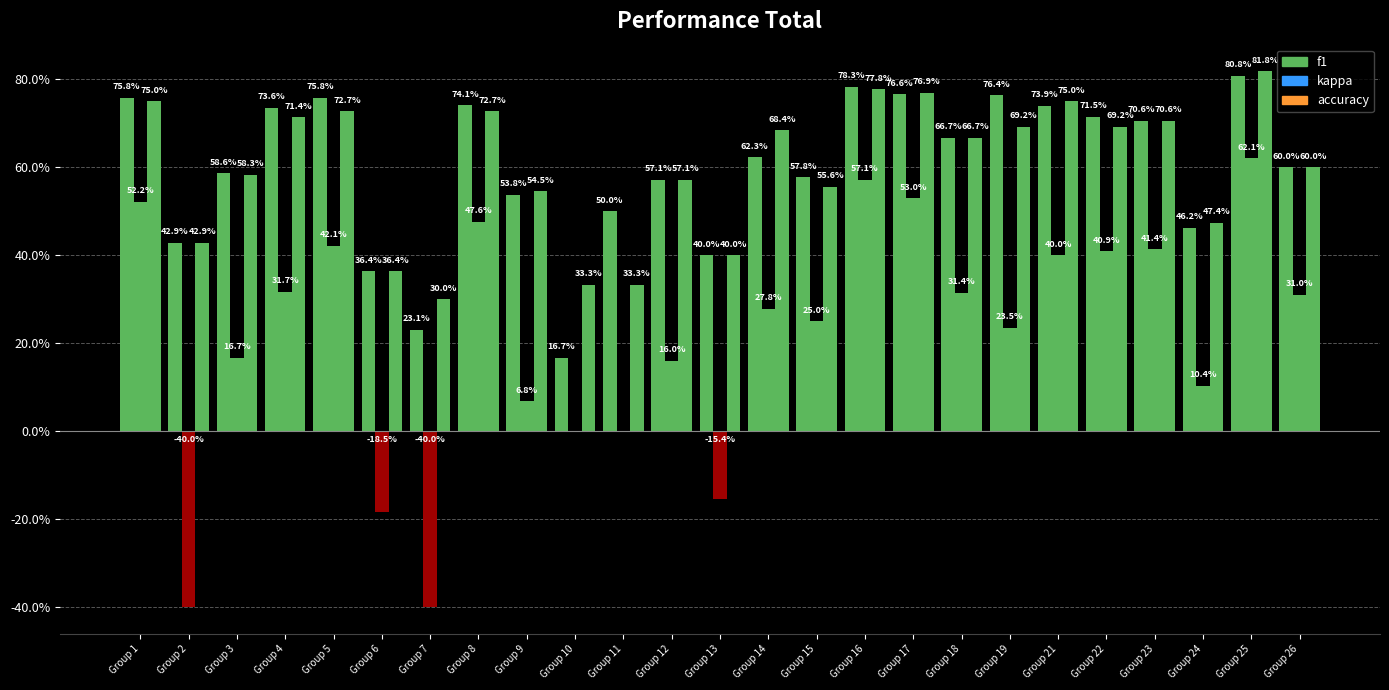

Which has a higher value, Group 2 or Group 26?

Group 26